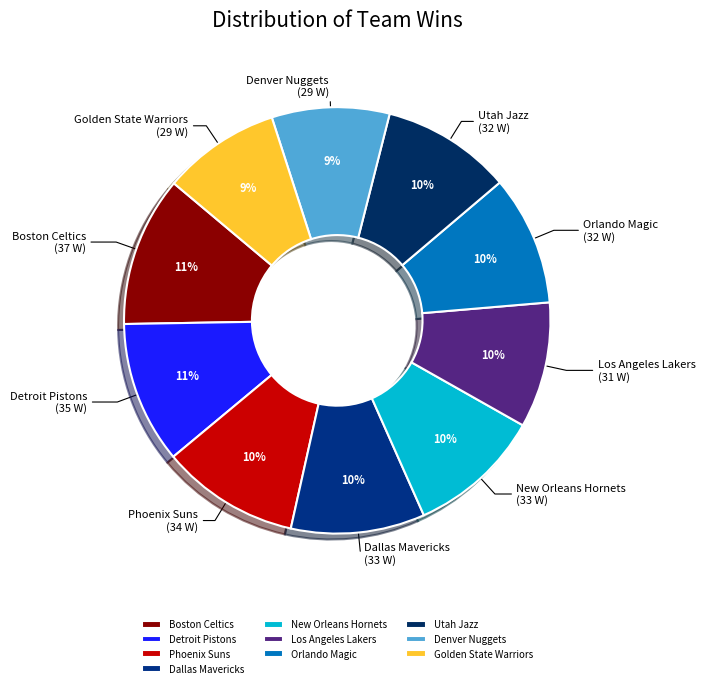

To the nearest percent, what percentage of the pie is Los Angeles Lakers?

10%